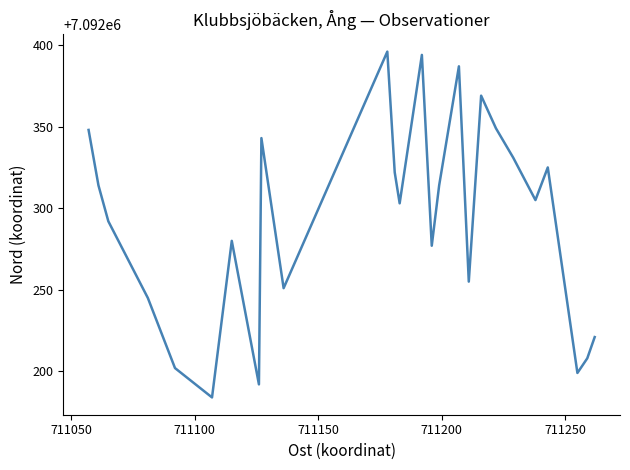

What is the smallest value displayed?

7092184